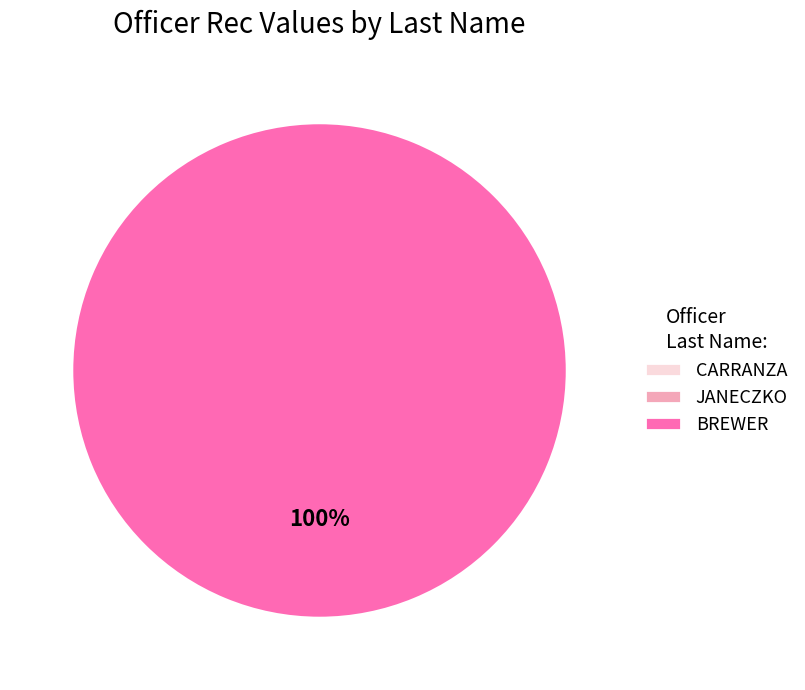

Rank the categories by value from highest to lowest.

BREWER, CARRANZA, JANECZKO